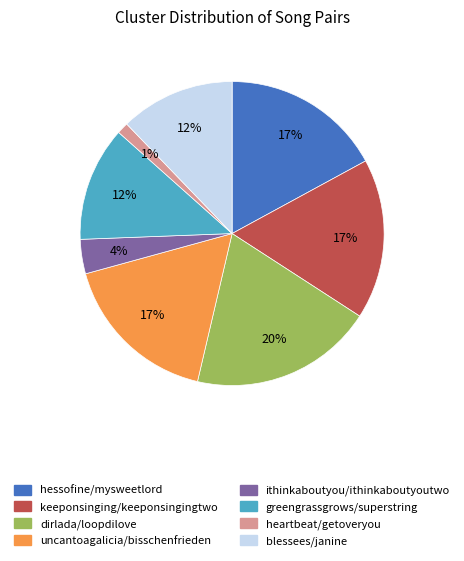

What is the smallest slice in the pie chart?

heartbeat/getoveryou